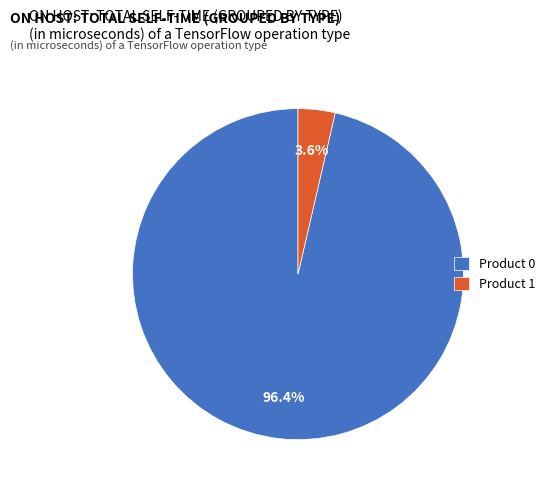

Which category has the smallest portion of the pie?

Product 1